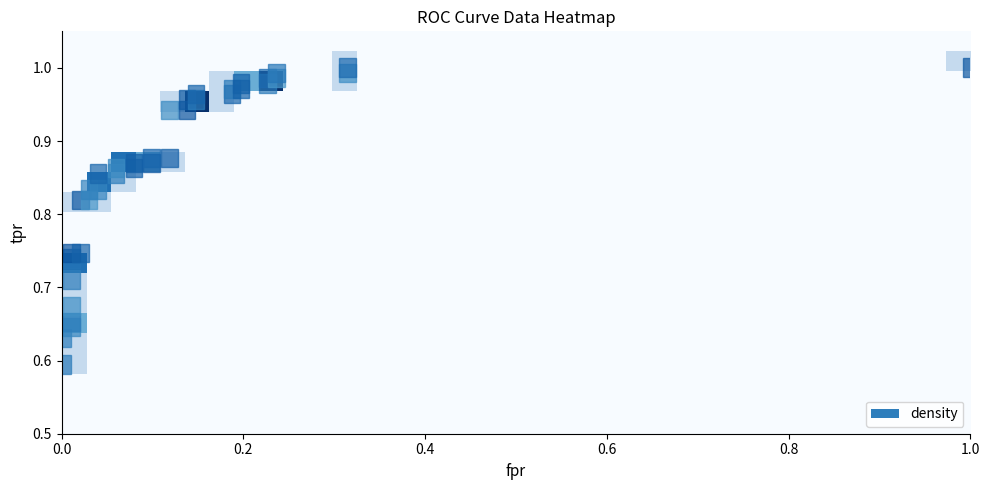

Reading left to right, extract all data points from this chart.

row_0: 0	0	0	0	0	0	0	0	0	0	0	0	0	0	0	0	0	0	0	0	0	0	0	0	0	0	0	0	0	0	0	0	0	0	0	0	0
row_1: 0	0	0	0	0	0	0	0	0	0	0	0	0	0	0	0	0	0	0	0	0	0	0	0	0	0	0	0	0	0	0	0	0	0	0	0	0
row_2: 0	0	0	0	0	0	0	0	0	0	0	0	0	0	0	0	0	0	0	0	0	0	0	0	0	0	0	0	0	0	0	0	0	0	0	0	0
row_3: 1	0	0	0	0	0	0	0	0	0	0	0	0	0	0	0	0	0	0	0	0	0	0	0	0	0	0	0	0	0	0	0	0	0	0	0	0
row_4: 1	0	0	0	0	0	0	0	0	0	0	0	0	0	0	0	0	0	0	0	0	0	0	0	0	0	0	0	0	0	0	0	0	0	0	0	0
row_5: 2	0	0	0	0	0	0	0	0	0	0	0	0	0	0	0	0	0	0	0	0	0	0	0	0	0	0	0	0	0	0	0	0	0	0	0	0
row_6: 1	0	0	0	0	0	0	0	0	0	0	0	0	0	0	0	0	0	0	0	0	0	0	0	0	0	0	0	0	0	0	0	0	0	0	0	0
row_7: 1	0	0	0	0	0	0	0	0	0	0	0	0	0	0	0	0	0	0	0	0	0	0	0	0	0	0	0	0	0	0	0	0	0	0	0	0
row_8: 3	0	0	0	0	0	0	0	0	0	0	0	0	0	0	0	0	0	0	0	0	0	0	0	0	0	0	0	0	0	0	0	0	0	0	0	0
row_9: 0	0	0	0	0	0	0	0	0	0	0	0	0	0	0	0	0	0	0	0	0	0	0	0	0	0	0	0	0	0	0	0	0	0	0	0	0
row_10: 0	0	0	0	0	0	0	0	0	0	0	0	0	0	0	0	0	0	0	0	0	0	0	0	0	0	0	0	0	0	0	0	0	0	0	0	0
row_11: 1	1	0	0	0	0	0	0	0	0	0	0	0	0	0	0	0	0	0	0	0	0	0	0	0	0	0	0	0	0	0	0	0	0	0	0	0
row_12: 0	3	1	0	0	0	0	0	0	0	0	0	0	0	0	0	0	0	0	0	0	0	0	0	0	0	0	0	0	0	0	0	0	0	0	0	0
row_13: 0	0	3	2	1	0	0	0	0	0	0	0	0	0	0	0	0	0	0	0	0	0	0	0	0	0	0	0	0	0	0	0	0	0	0	0	0
row_14: 0	0	0	0	0	0	0	0	0	0	0	0	0	0	0	0	0	0	0	0	0	0	0	0	0	0	0	0	0	0	0	0	0	0	0	0	0
row_15: 0	0	0	0	0	0	0	0	0	0	0	0	0	0	0	0	0	0	0	0	0	0	0	0	0	0	0	0	0	0	0	0	0	0	0	0	0
row_16: 0	0	0	0	1	4	1	0	0	0	0	0	0	0	0	0	0	0	0	0	0	0	0	0	0	0	0	0	0	0	0	0	0	0	0	0	0
row_17: 0	0	0	0	0	0	1	2	4	0	0	1	0	0	0	0	0	0	0	0	0	0	0	0	0	0	0	0	0	0	0	0	0	0	0	0	0
row_18: 0	0	0	0	0	0	0	0	0	0	0	1	0	0	0	0	0	0	0	0	0	0	0	0	0	0	0	0	0	0	0	0	0	0	0	0	1
row_19: 0	0	0	0	0	0	0	0	0	0	0	0	0	0	0	0	0	0	0	0	0	0	0	0	0	0	0	0	0	0	0	0	0	0	0	0	0